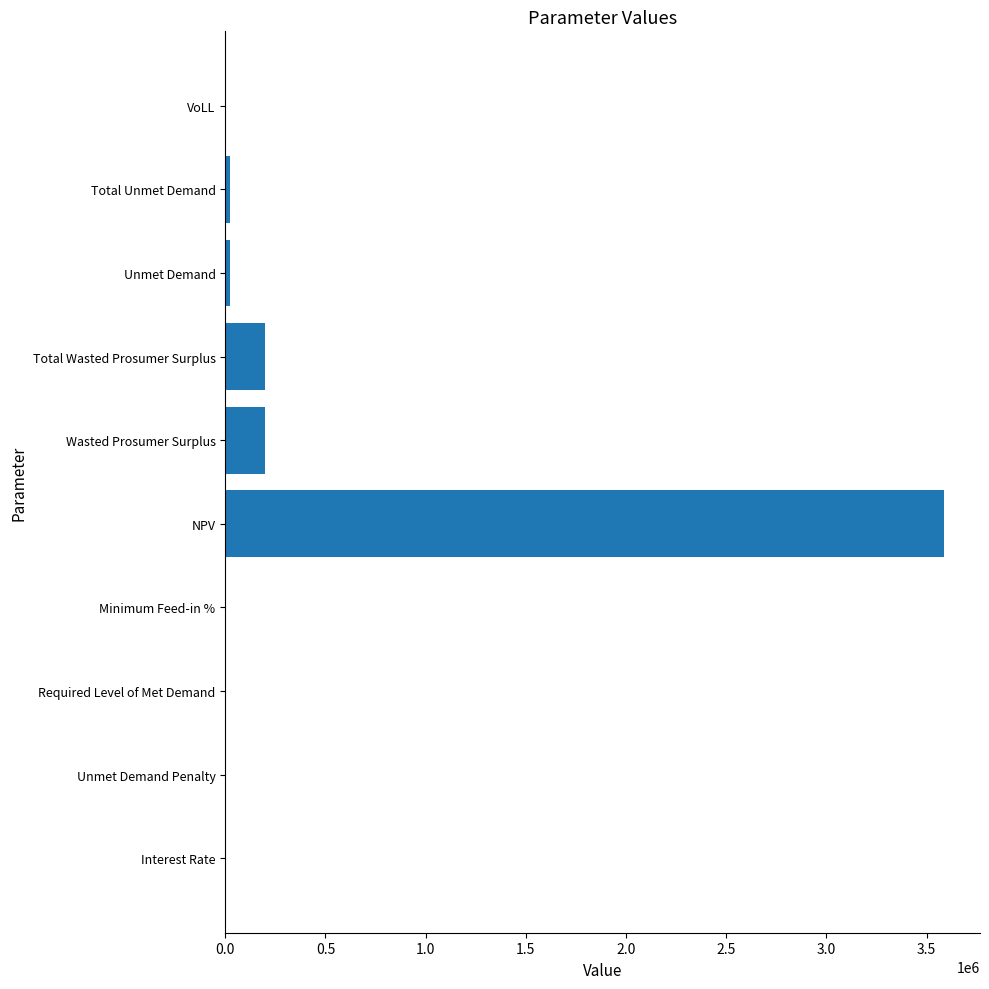

What is the maximum value shown in the chart?

3586946.4